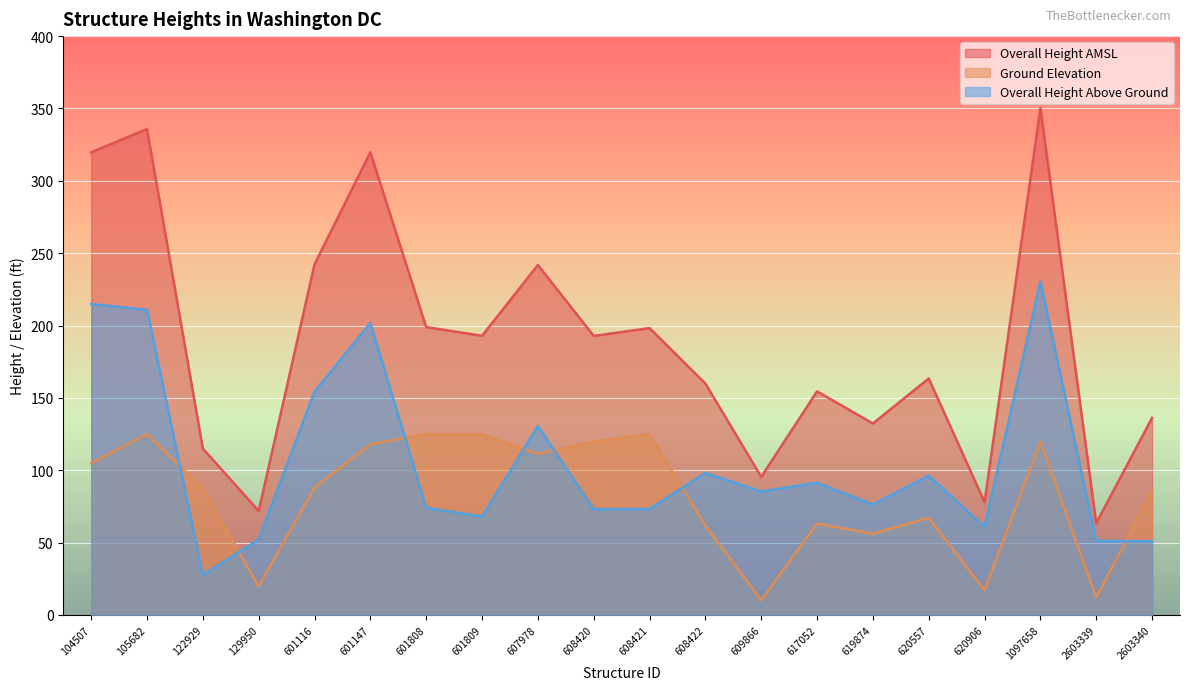

True or false: Overall Height AMSL and Overall Height Above Ground intersect in this chart.

False